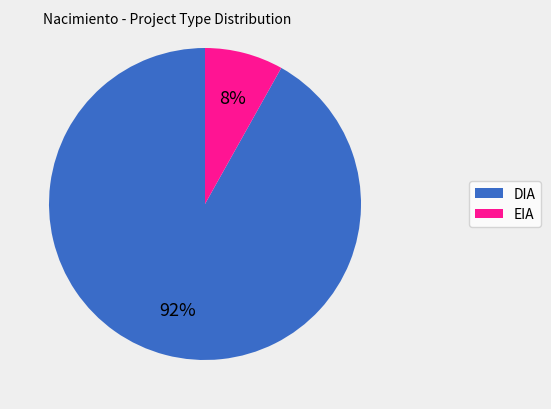

To the nearest percent, what percentage of the pie is EIA?

8%